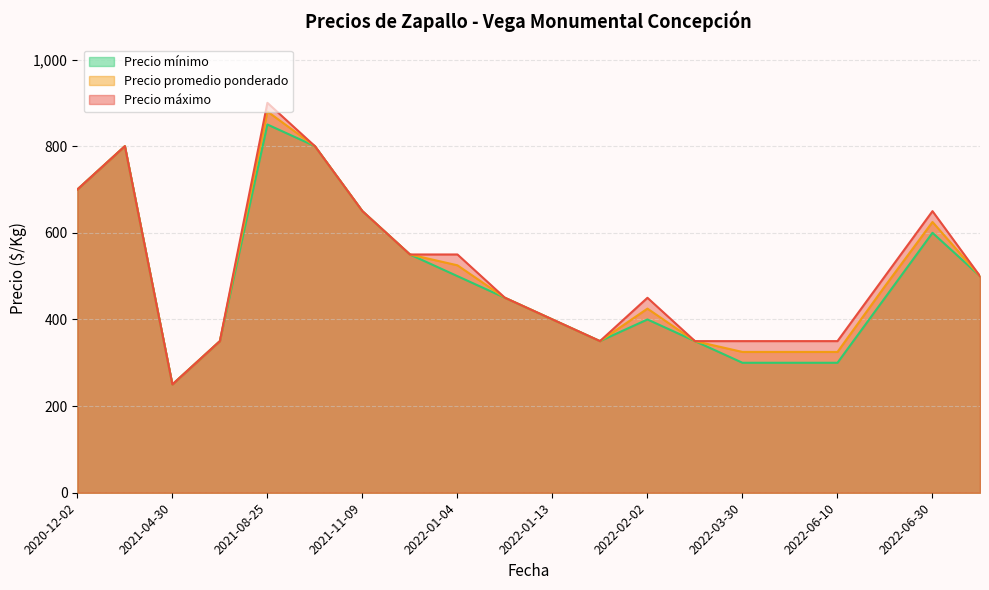

Rank the categories by Precio máximo value from highest to lowest.

2021-08-25, 2021-08-25, 2020-12-02, 2020-12-02, 2021-11-09, 2022-06-30, 2022-01-04, 2021-11-09, 2022-06-10, 2022-06-30, 2022-01-04, 2022-02-02, 2022-01-13, 2022-06-10, 2022-01-13, 2022-02-02, 2022-03-31, 2021-04-30, 2022-03-30, 2021-04-30